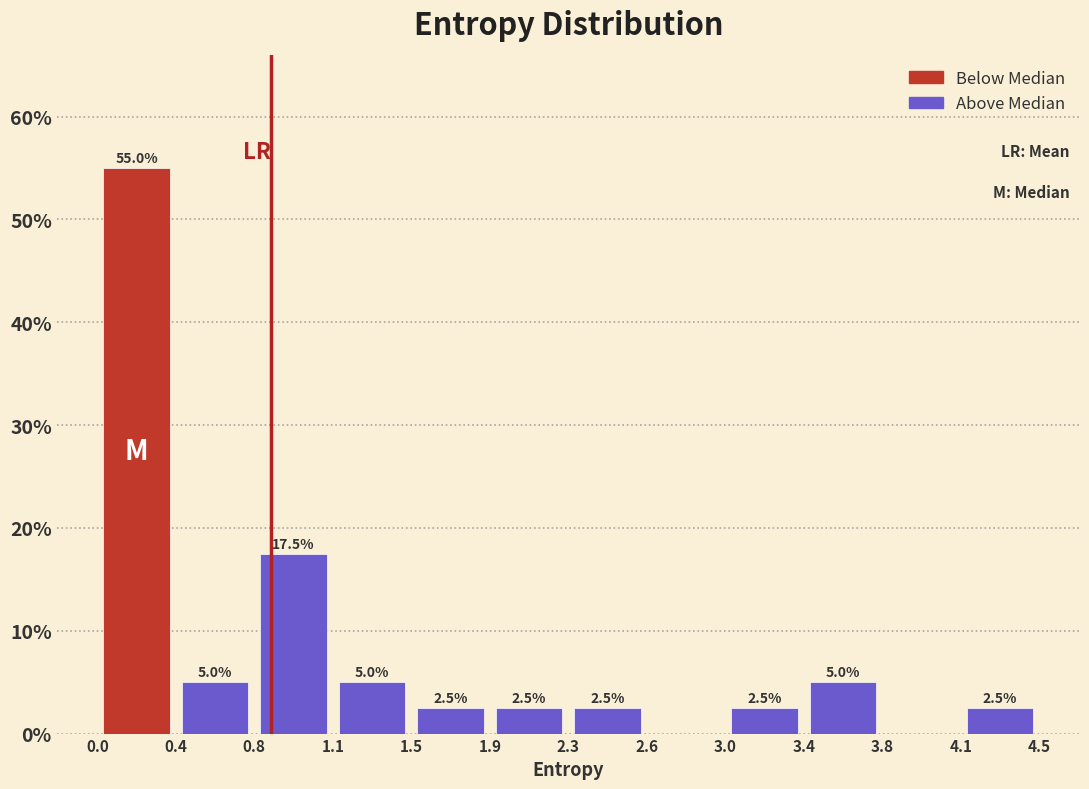

Which range on the x-axis has the tallest bar?

0.0 to 0.4